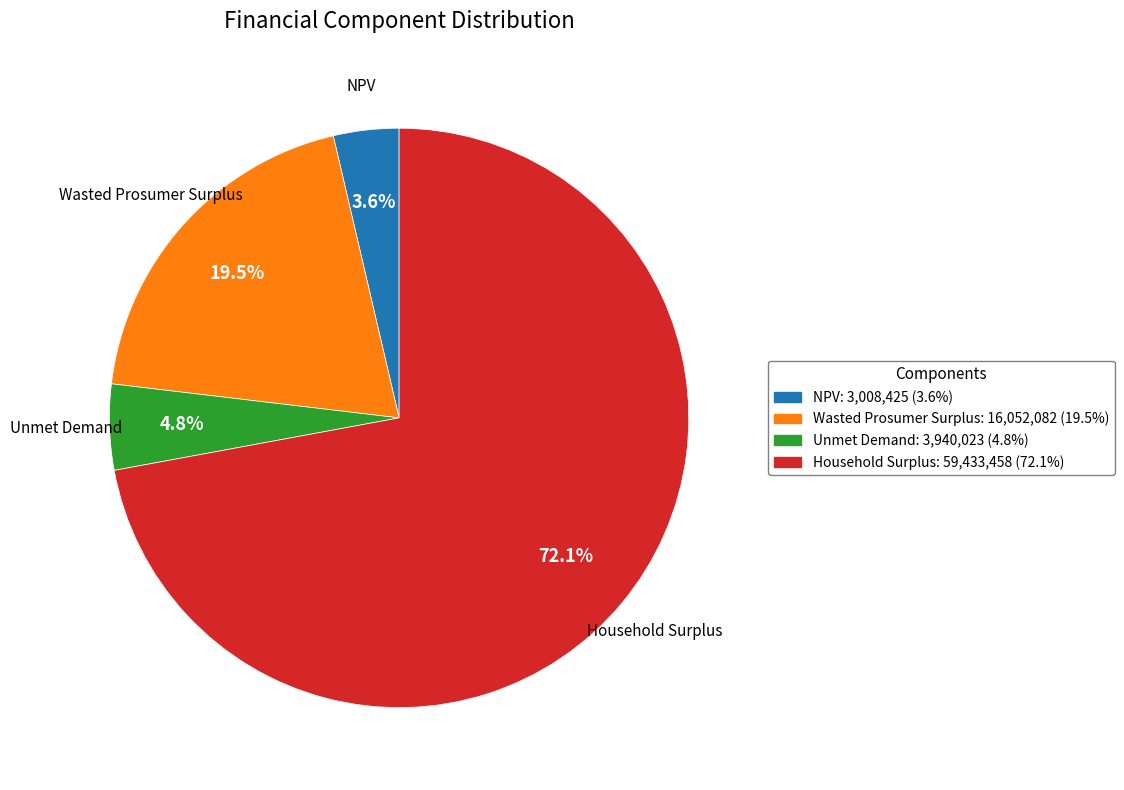

To the nearest percent, what is the difference between the largest and smallest slice percentages?

68%